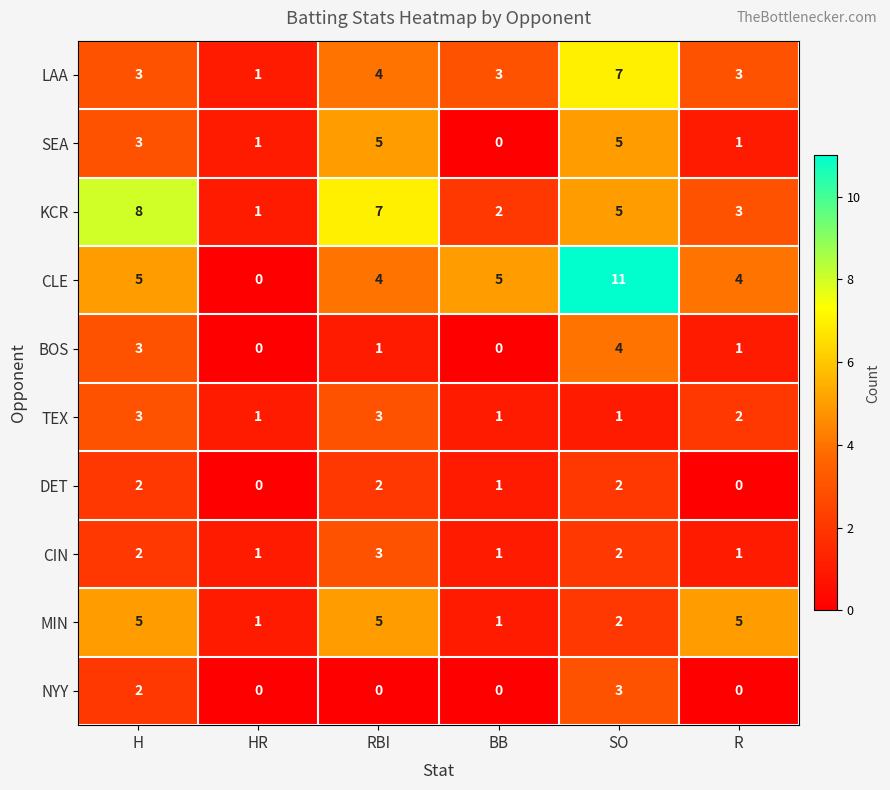

What is the spread (max minus min) of values at HR?

1